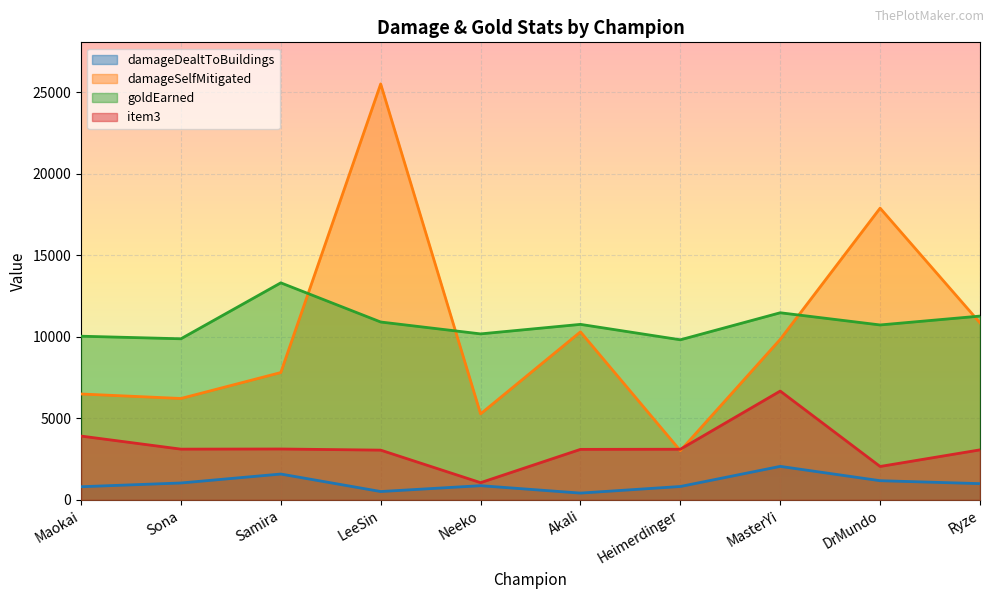

What is the sum of all damageSelfMitigated values?

103249